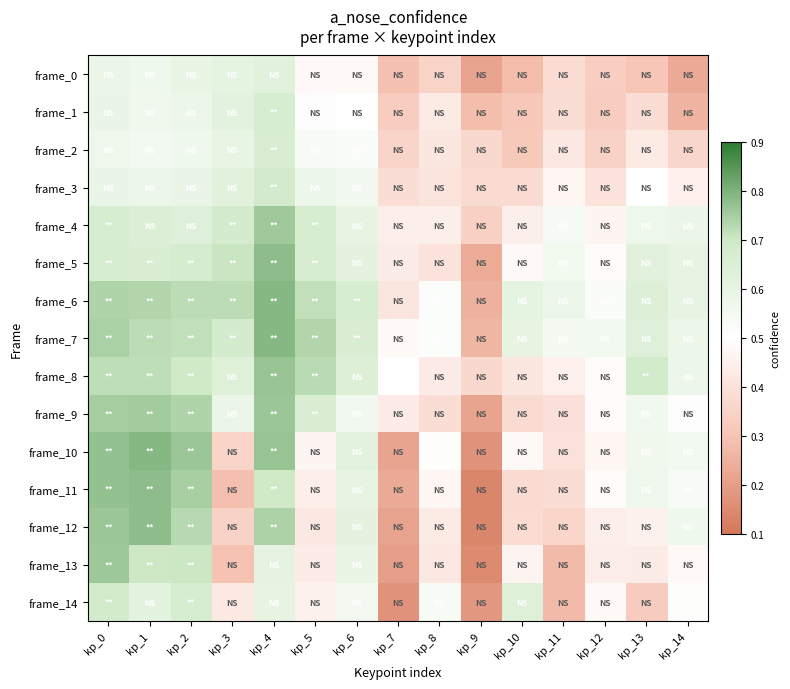

What is the difference between the highest and lowest values at kp_6?

0.2